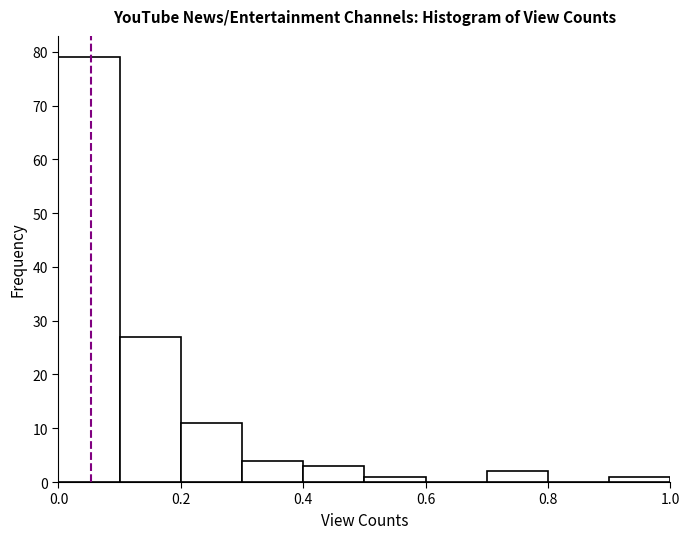

How tall is the bar that spans 0.9 to 1.0 on the x-axis? The values are not printed on the chart, so give them approximately, as read against the axis.

1